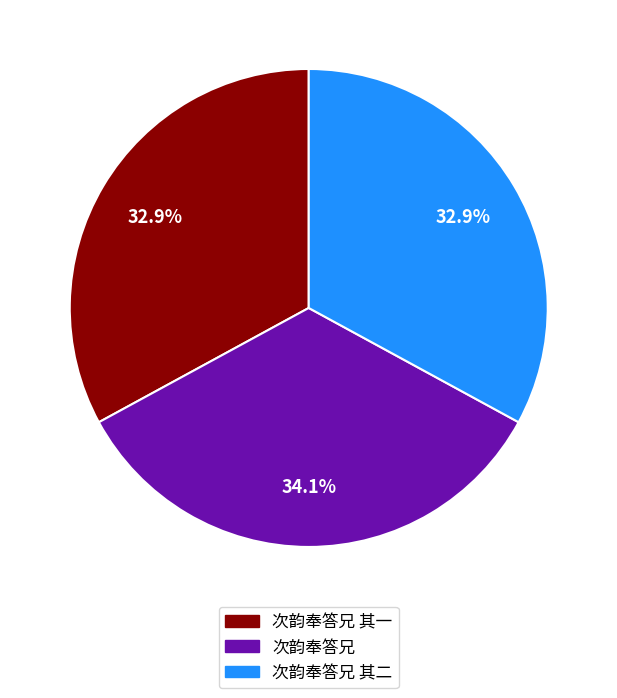

To the nearest percent, what is the difference between the largest and smallest slice percentages?

1%